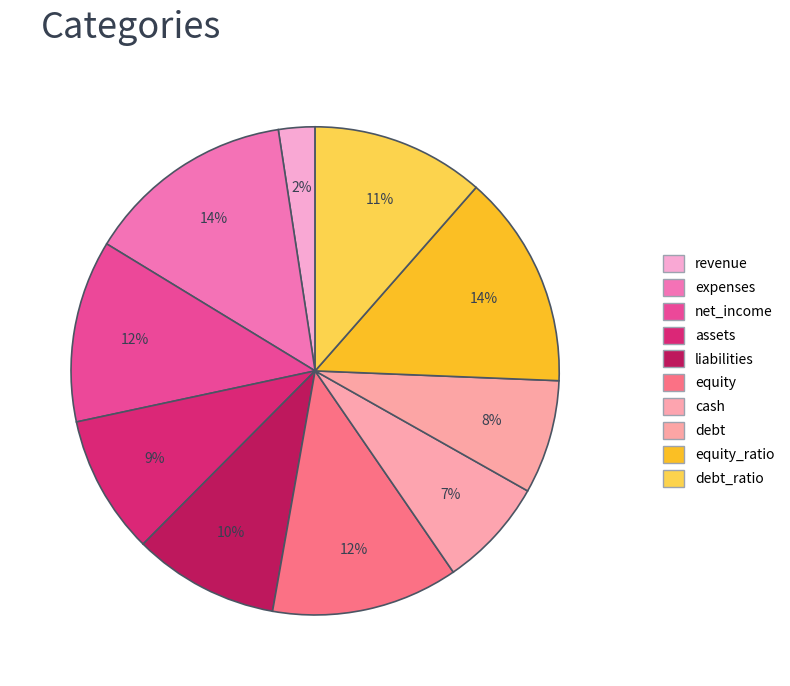

Count the number of slices in the pie.

10